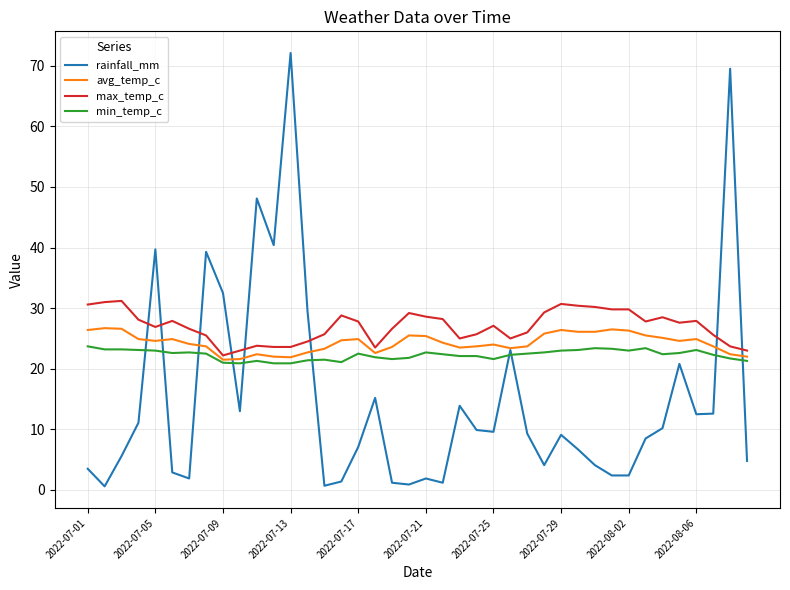

True or false: max_temp_c and rainfall_mm cross at least once.

True